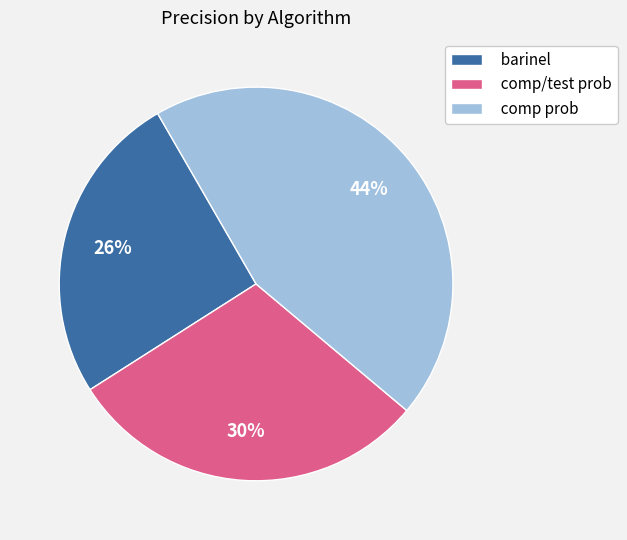

To the nearest percent, what percentage of the pie is comp prob?

44%